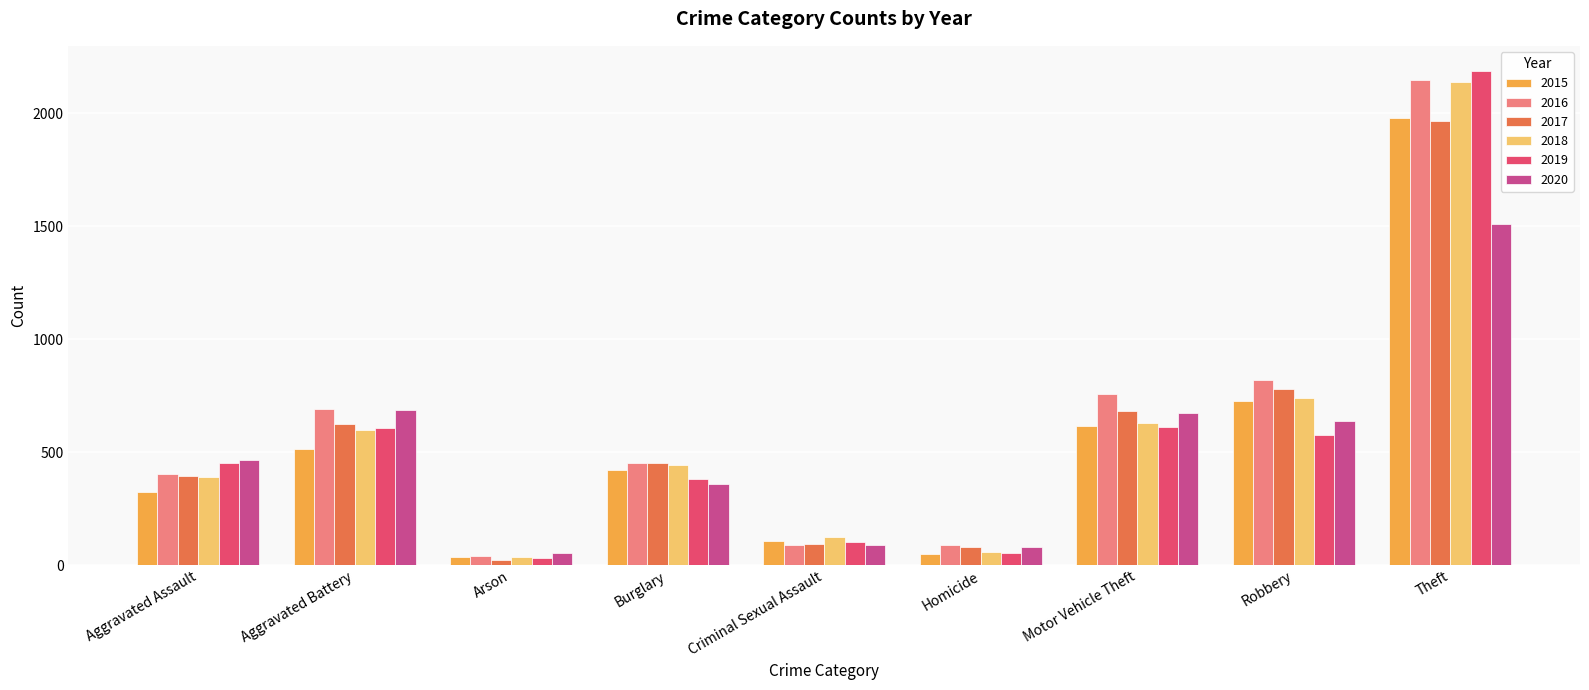

Which label corresponds to the largest value in the chart?

Theft